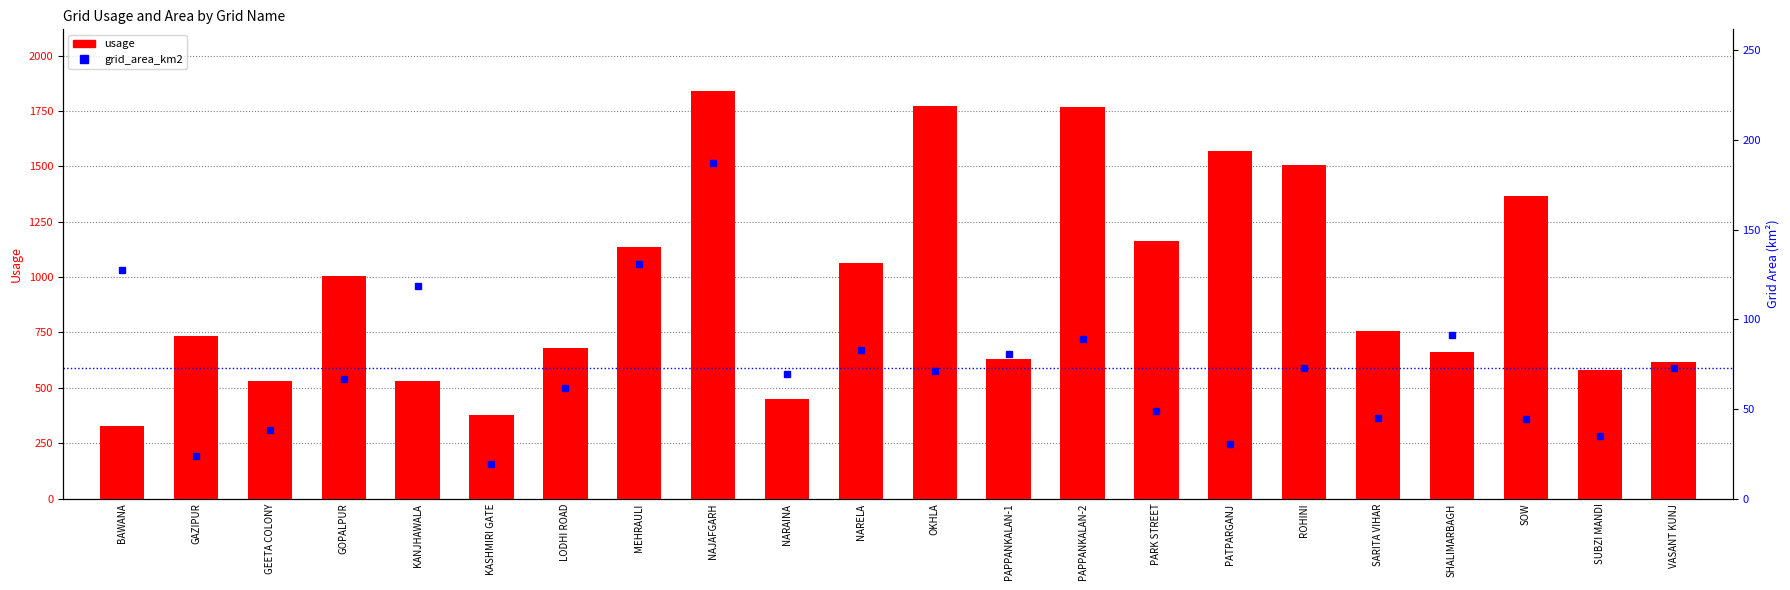

What is the value of the grid_area_km2 bar at the 13th from the left?

80.8